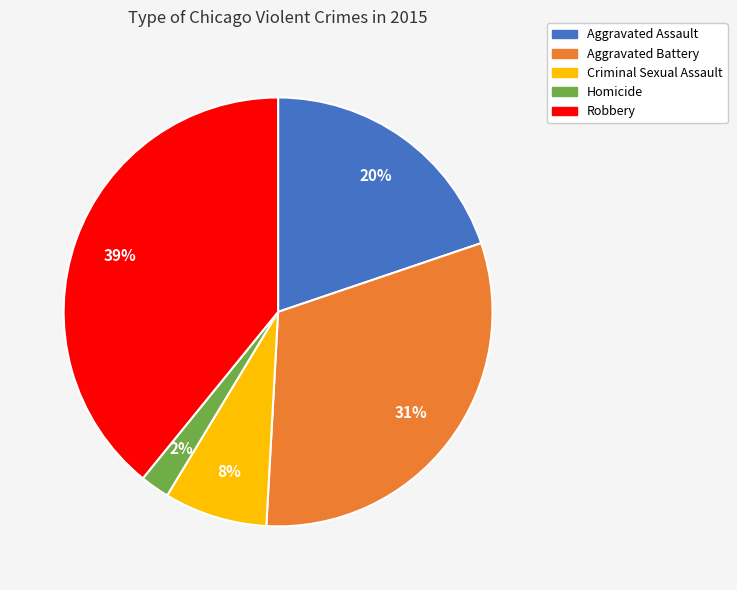

True or false: Aggravated Assault accounts for 20% of the total.

True